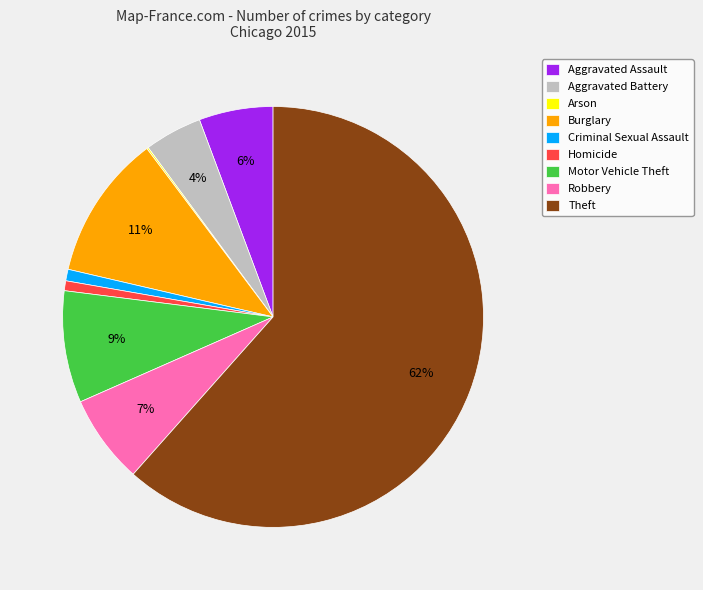

To the nearest percent, what is the average slice percentage?

11%